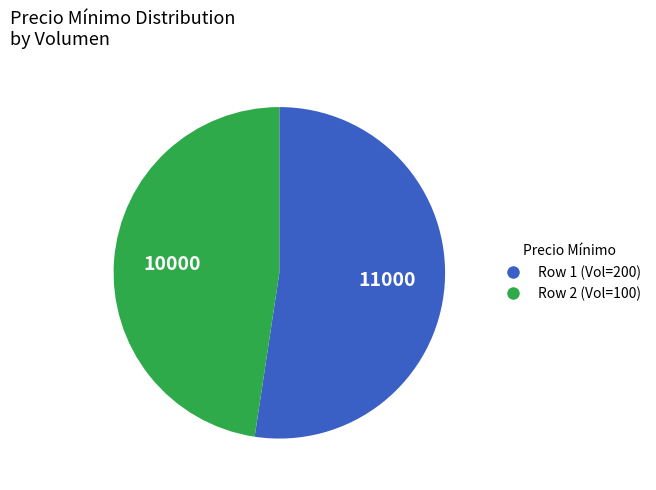

Between Row 1 (Vol=200) and Row 2 (Vol=100), which is larger?

Row 1 (Vol=200)